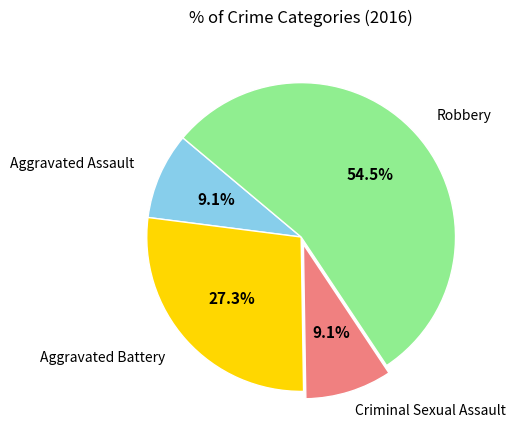

Does any single category account for the majority?

Yes